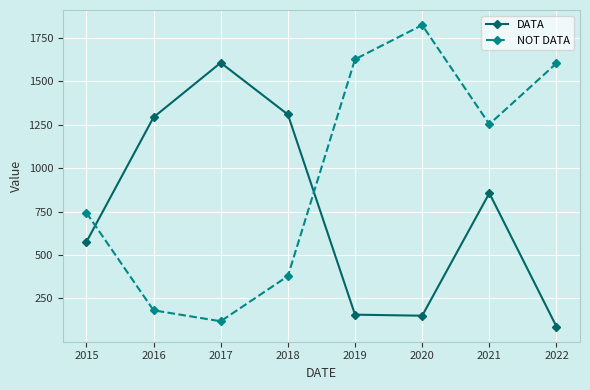

In DATA, how many points are higher than both neighbors (excluding endpoints)?

2